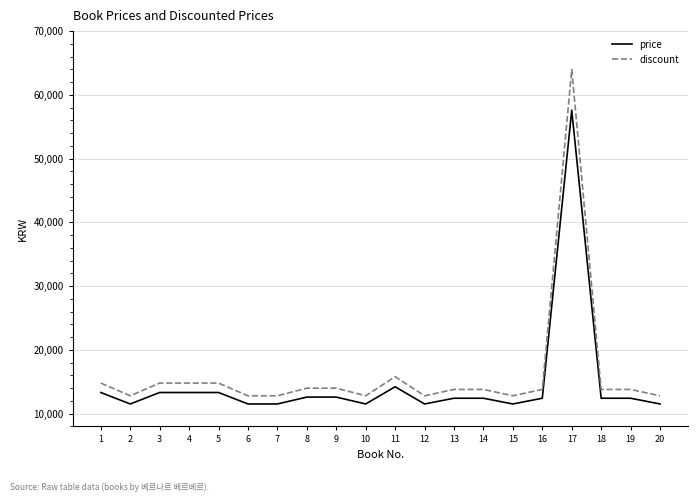

Does the chart have visible grid lines?

Yes